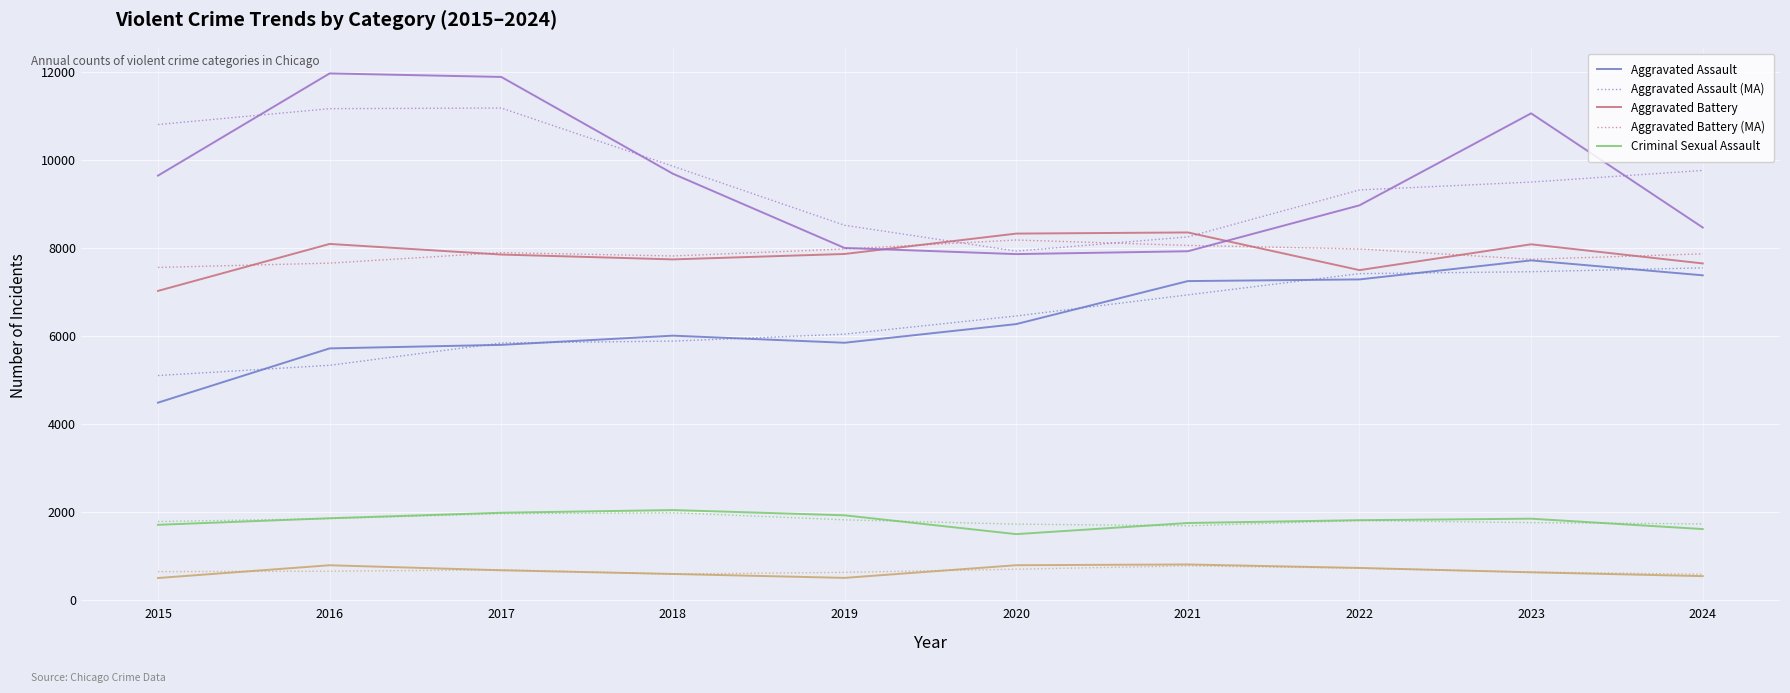

What is the total value across all series at 2022?

53482.7